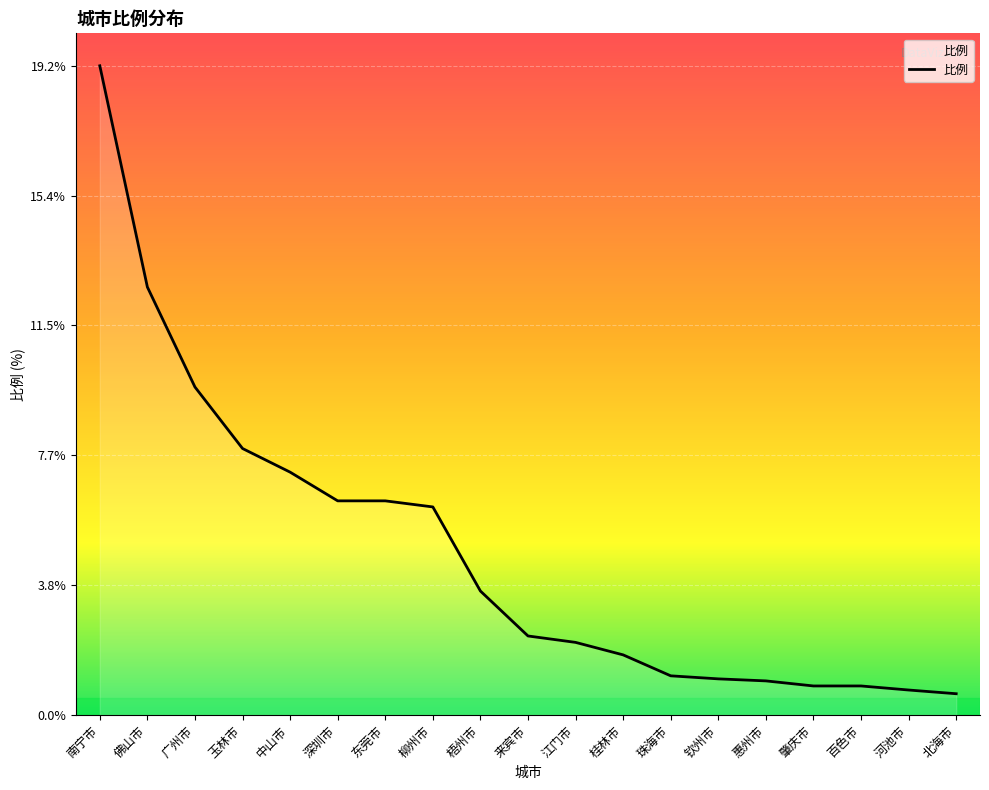

Where does the data first go above 2?

南宁市